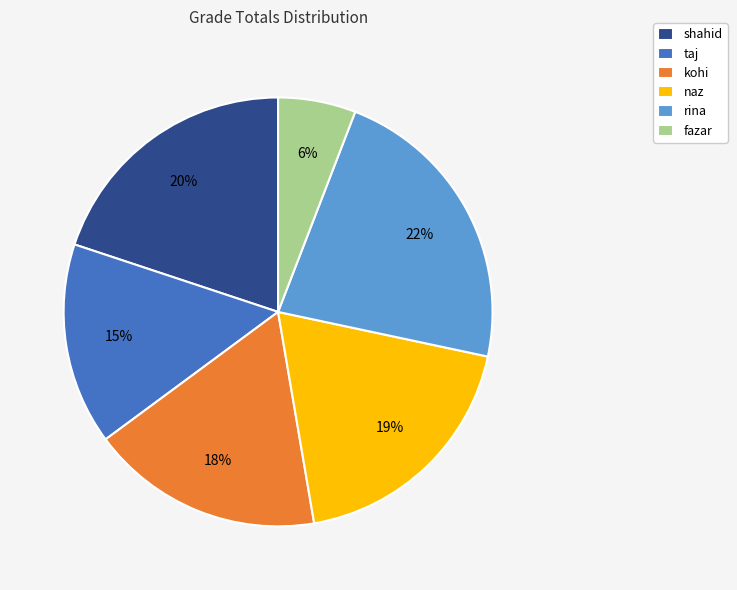

Count the number of slices in the pie.

6